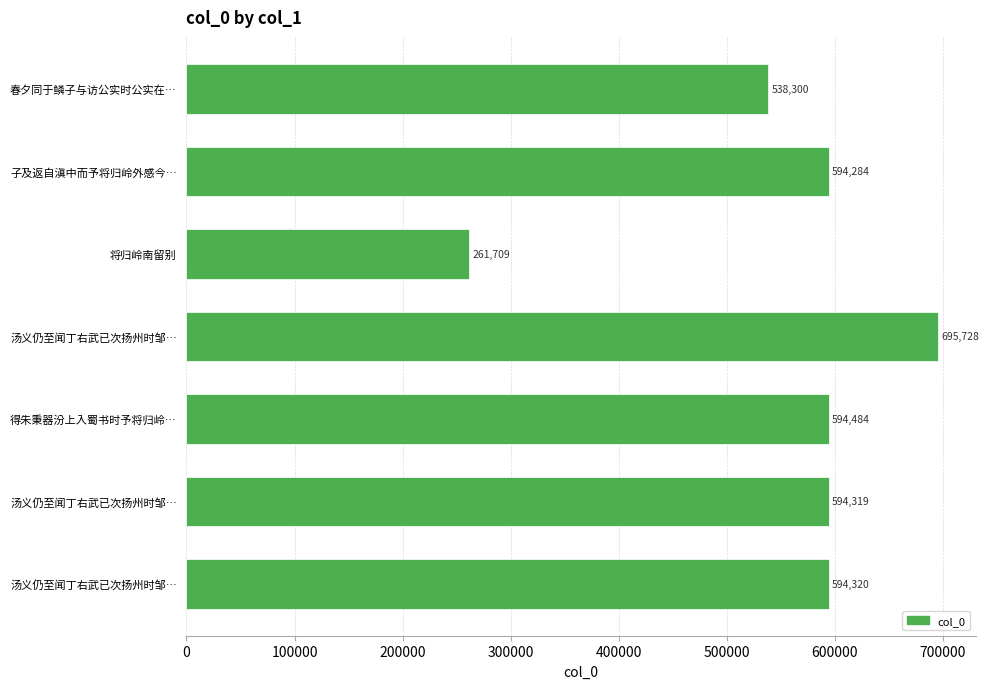

What is the average value?

553306